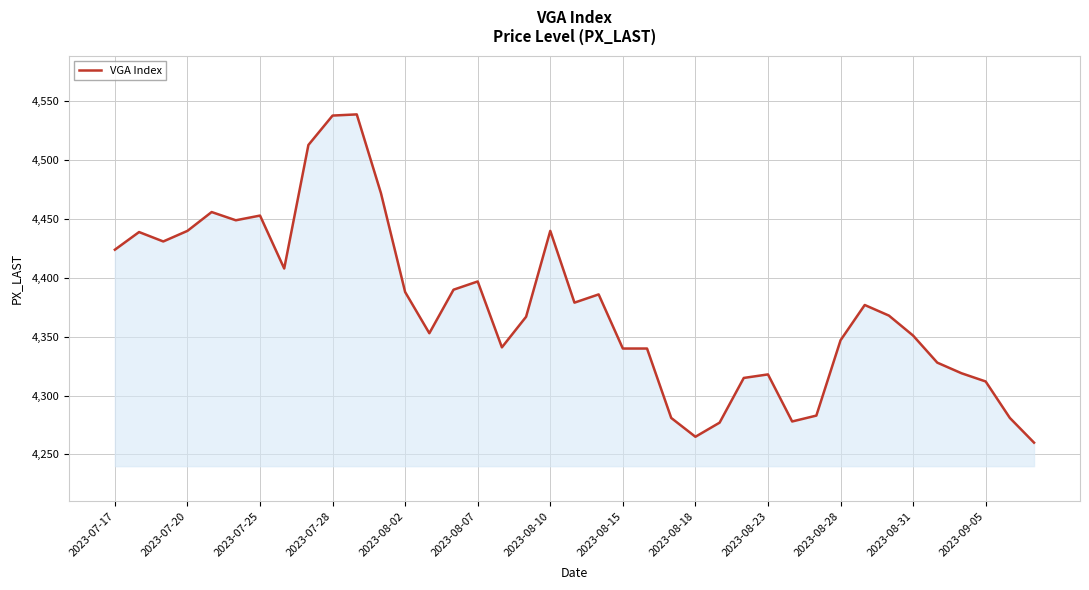

What is the minimum value shown in the chart?

4260